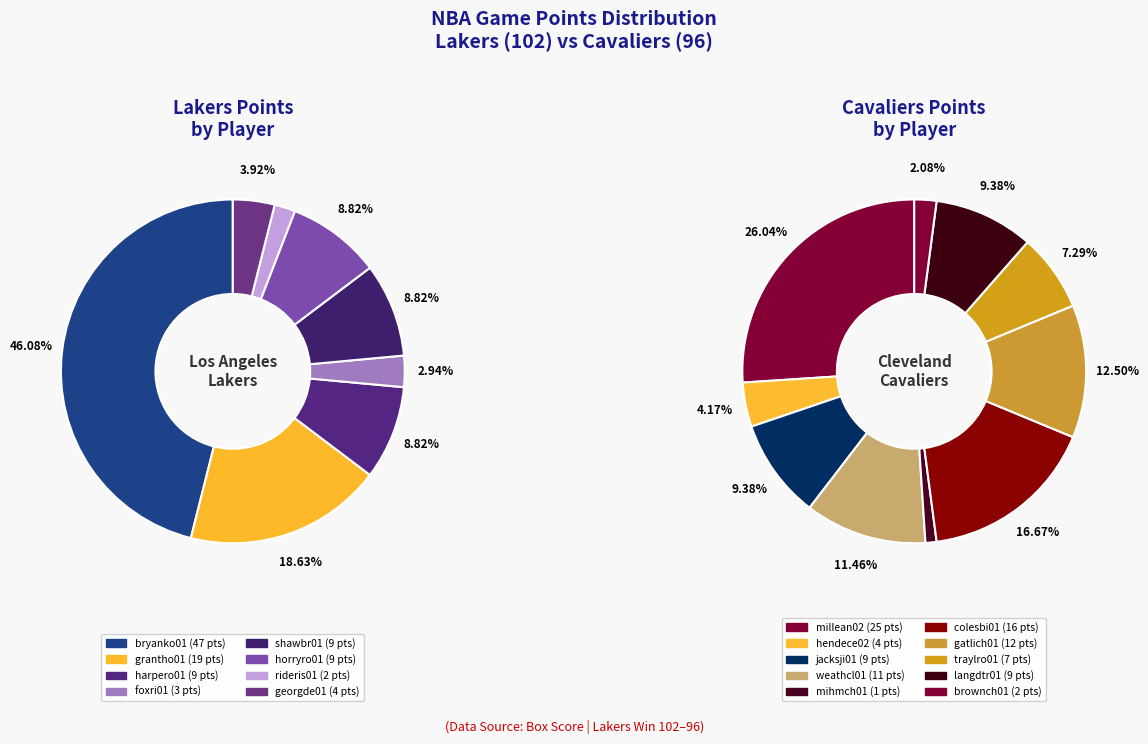

Which category has the biggest portion of the pie?

bryanko01